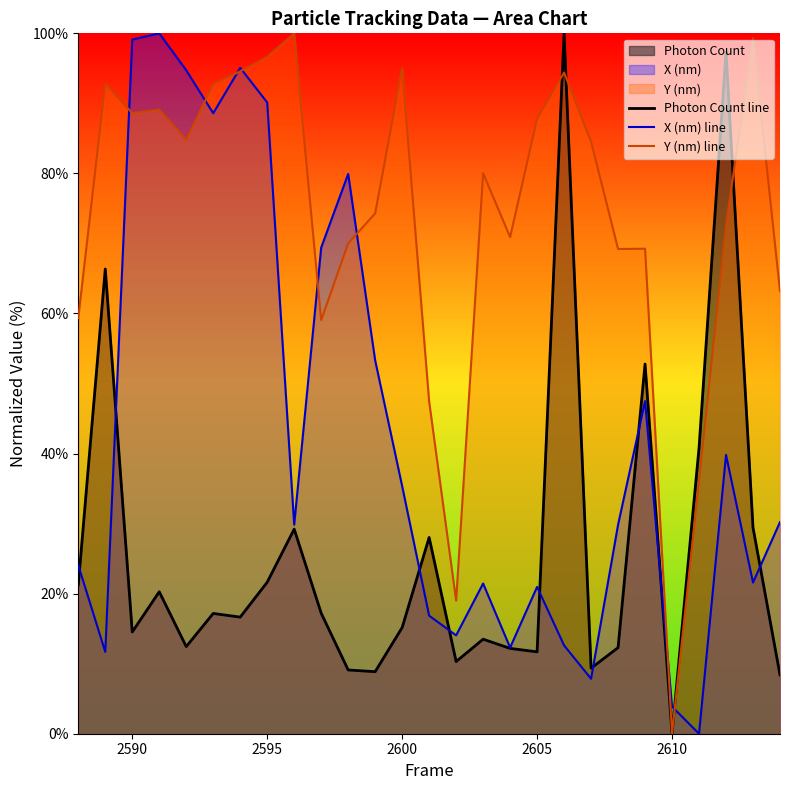

What is the spread (max minus min) of values at 2605?

76.1